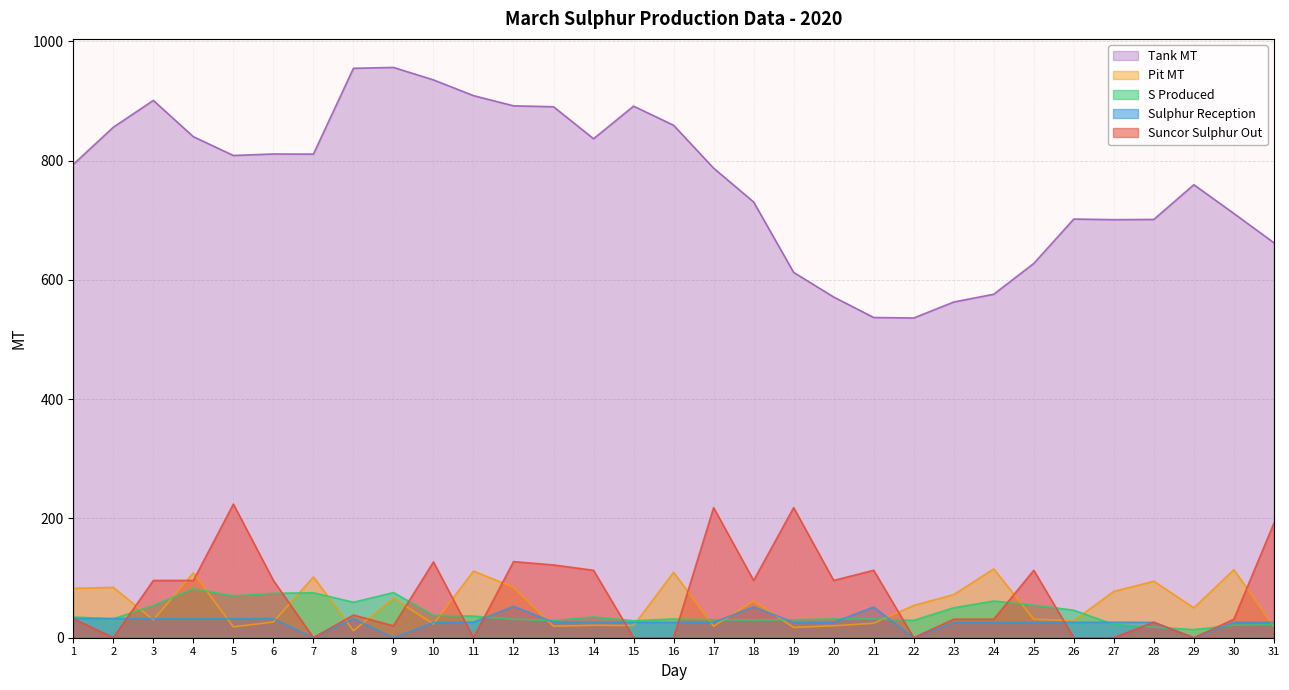

True or false: Sulphur Reception and Suncor Sulphur Out cross at least once.

True